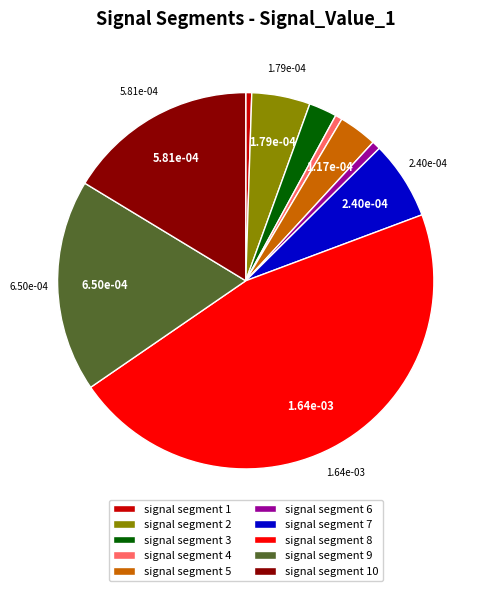

Do signal segment 1 and signal segment 5 together represent more than half of the pie?

No